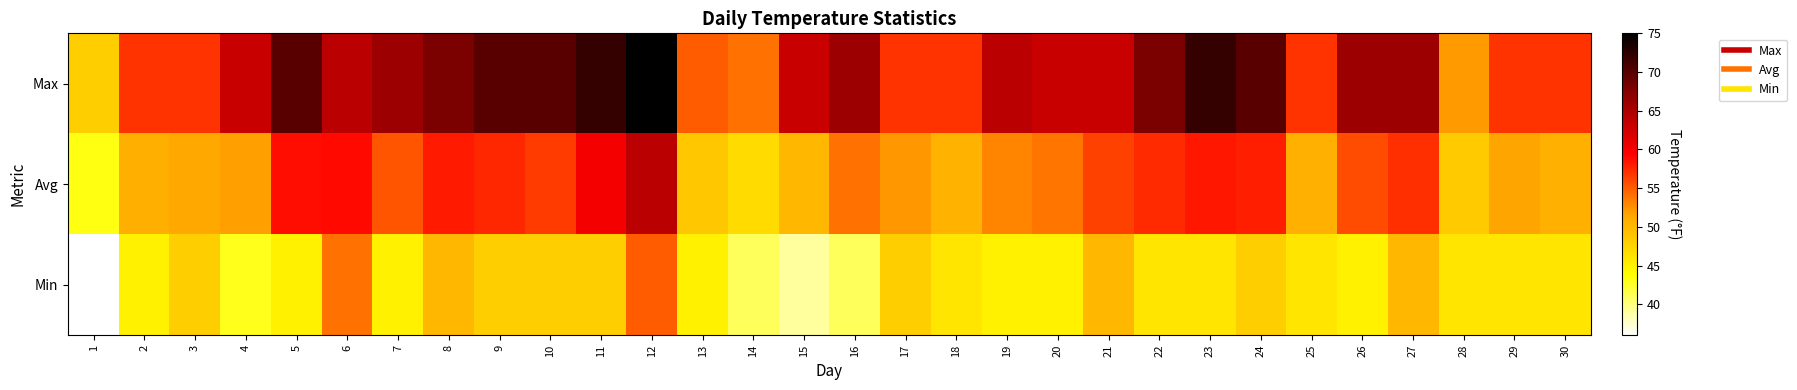

Count the number of data series in this chart.

3